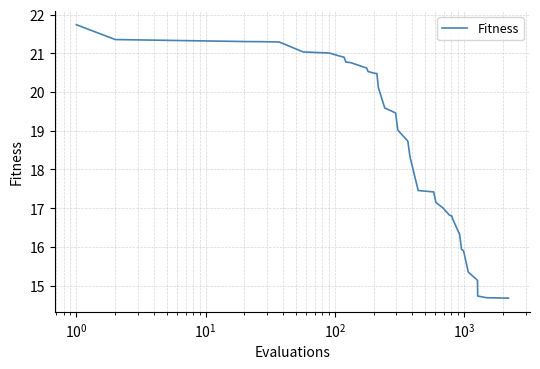

What is the maximum value shown in the chart?

21.7